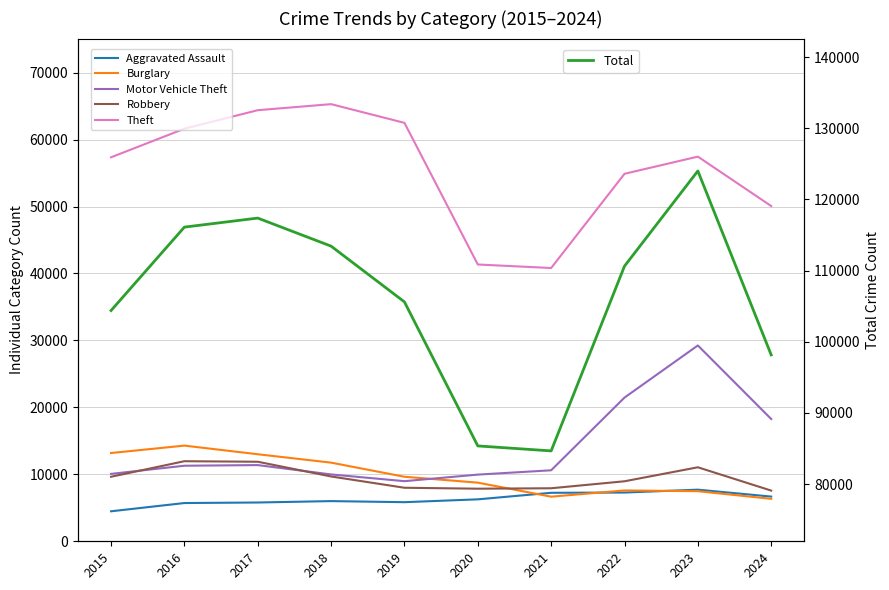

Rank the series by their maximum value, from highest to lowest.

Total, Theft, Motor Vehicle Theft, Burglary, Robbery, Aggravated Assault